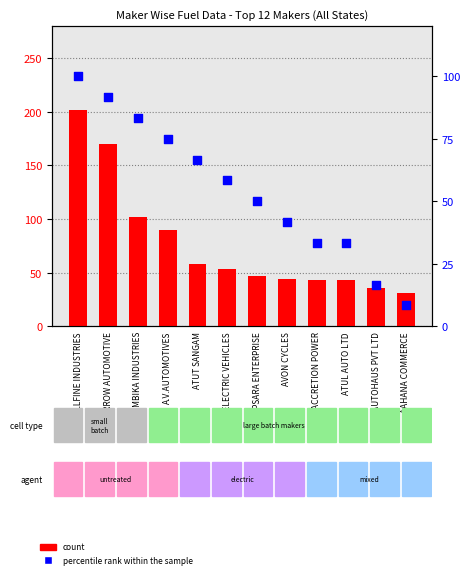

At which category is the sum across all series the highest?

ALLFINE INDUSTRIES